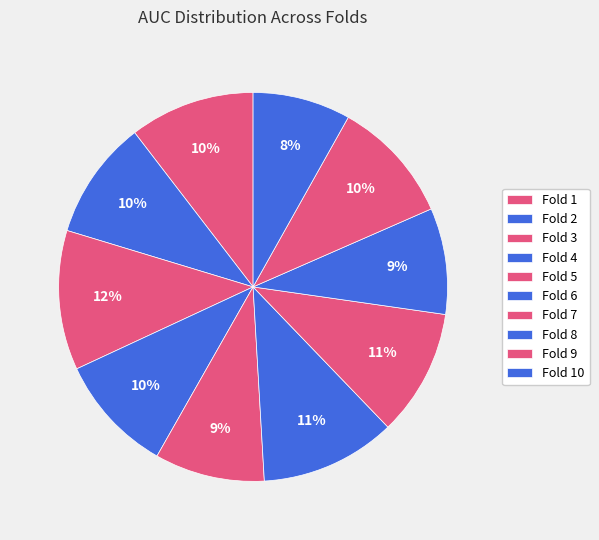

How many segments does this pie chart have?

10